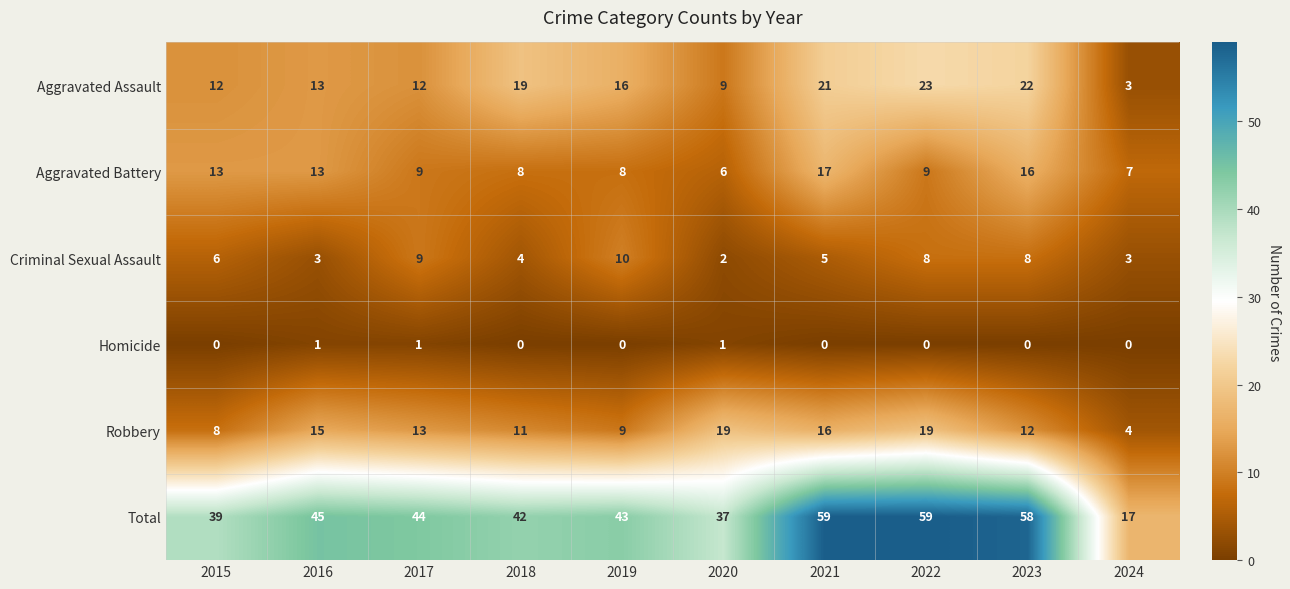

What is the lowest value of the Aggravated Battery series?

6